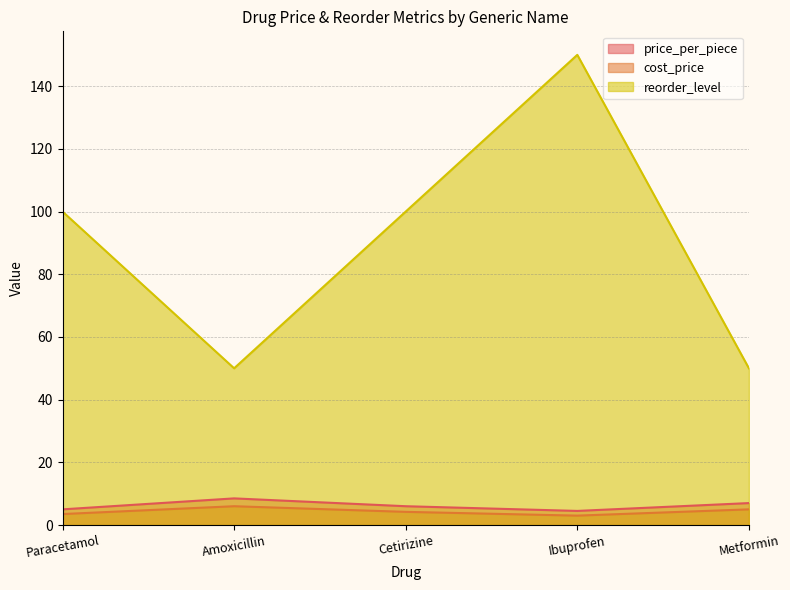

The value of cost_price at Amoxicillin is 6.0. True or false?

True